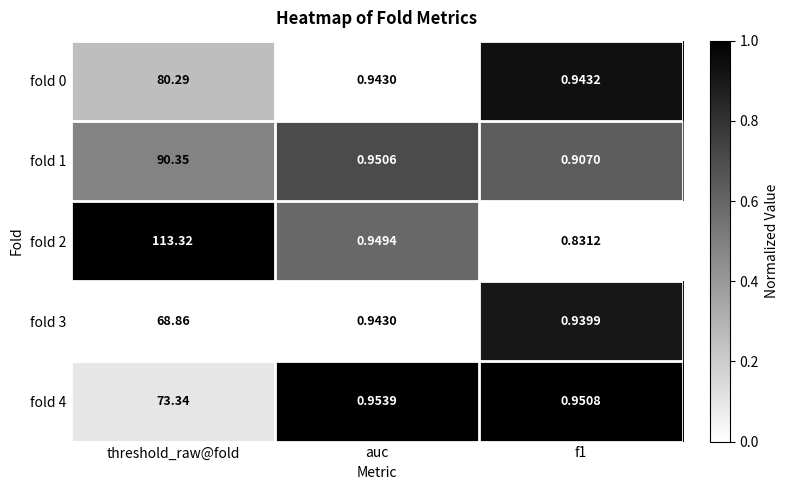

At which label is fold 1 closest to 45?

auc